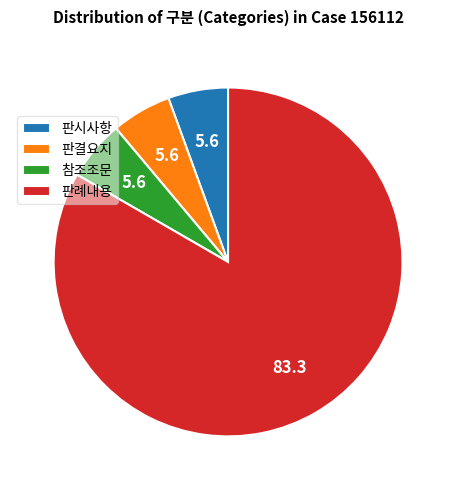

How many slices are in this pie chart?

4